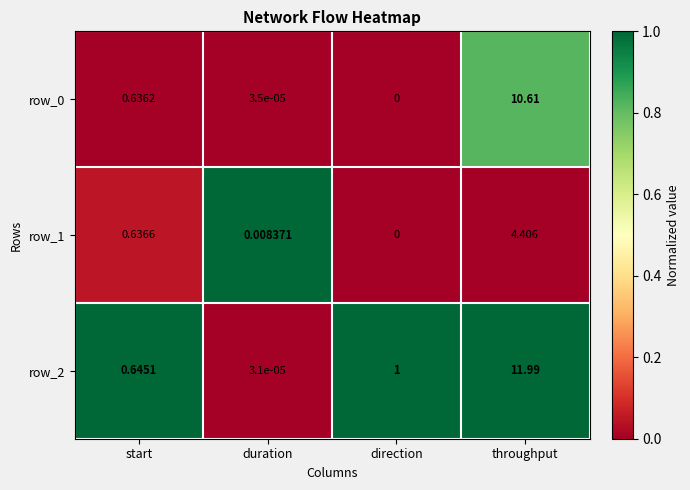

What value does the row_0 series have at throughput?

10.6